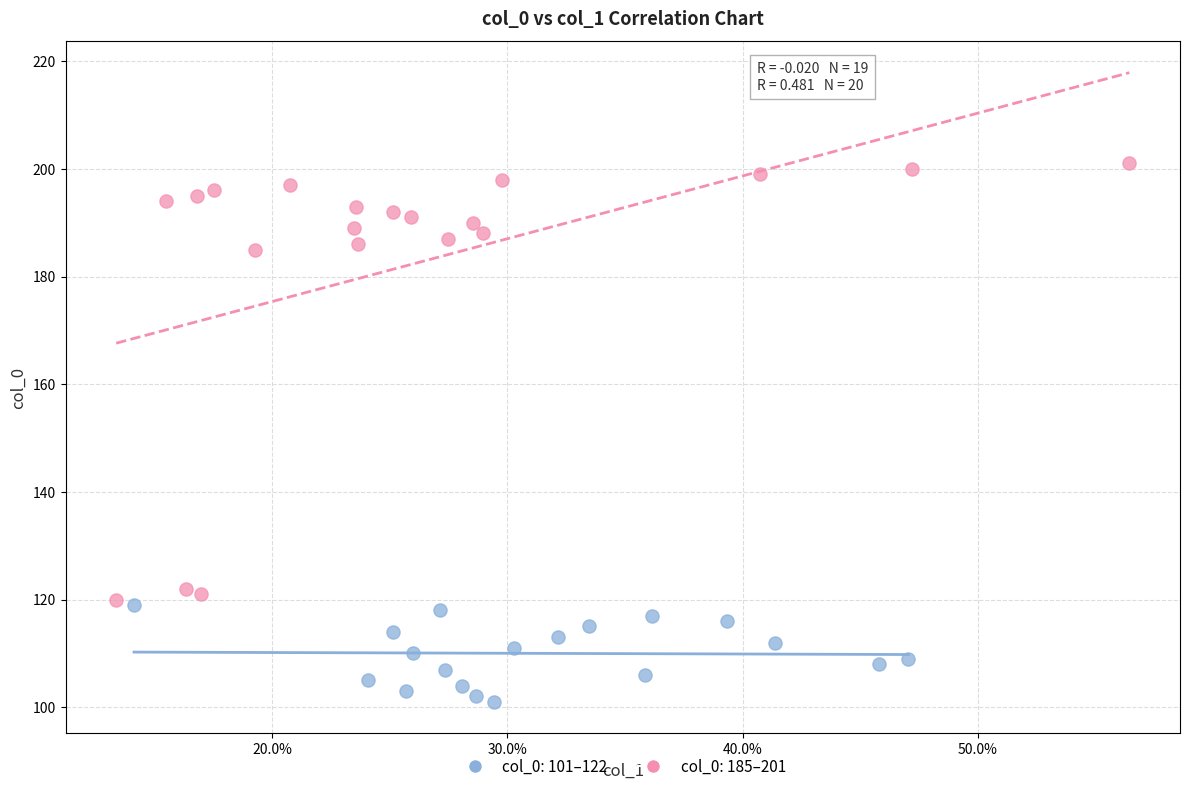

Which series has the widest spread of Y values?

col_0: 185–201